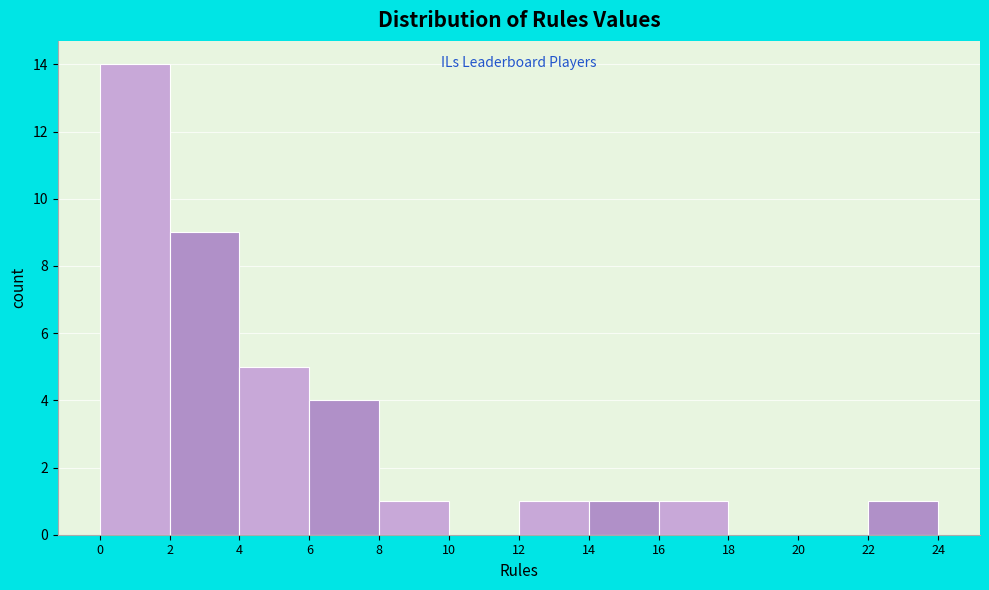

Reading left to right, transcribe this chart: for each bar, give the range it covers on the x-axis and its height. The values are not printed on the chart, so give them approximately, as read against the axis.

0 to 2: 14
2 to 4: 9
4 to 6: 5
6 to 8: 4
8 to 10: 1
10 to 12: 0
12 to 14: 1
14 to 16: 1
16 to 18: 1
18 to 20: 0
20 to 22: 0
22 to 24: 1